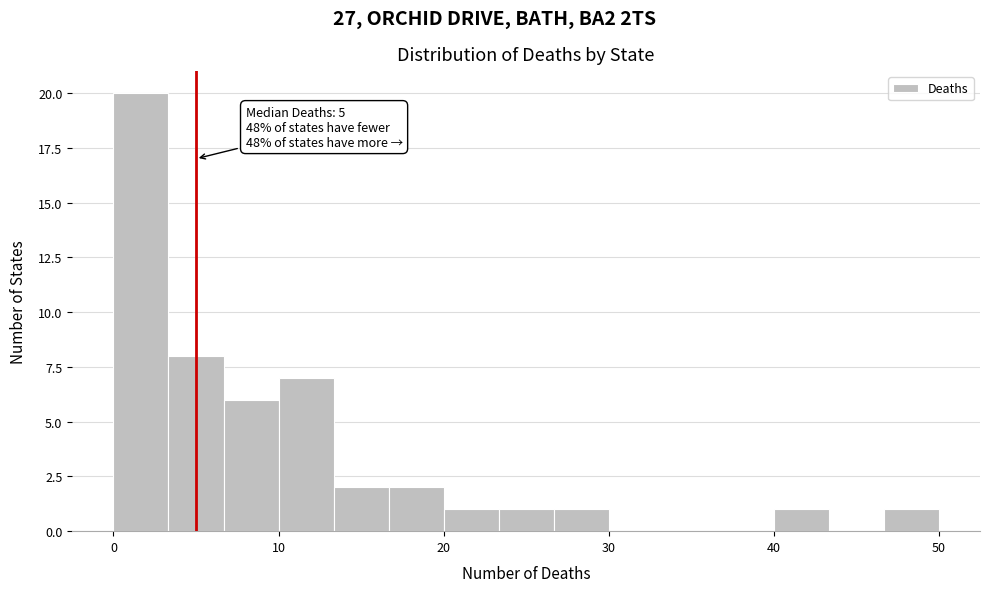

Read against the x-axis, roughly where is the centre of the tallest bar?

2